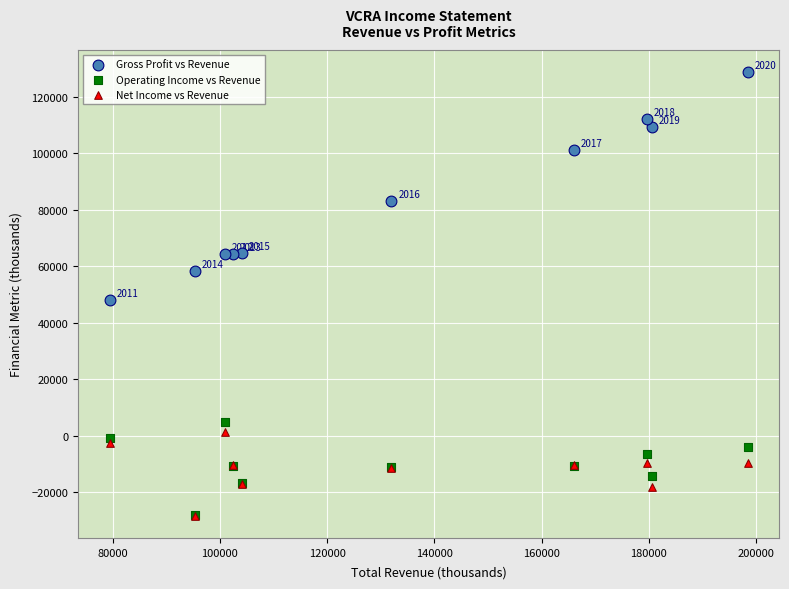

Across all series, what Y value is closest to 50150?

48000